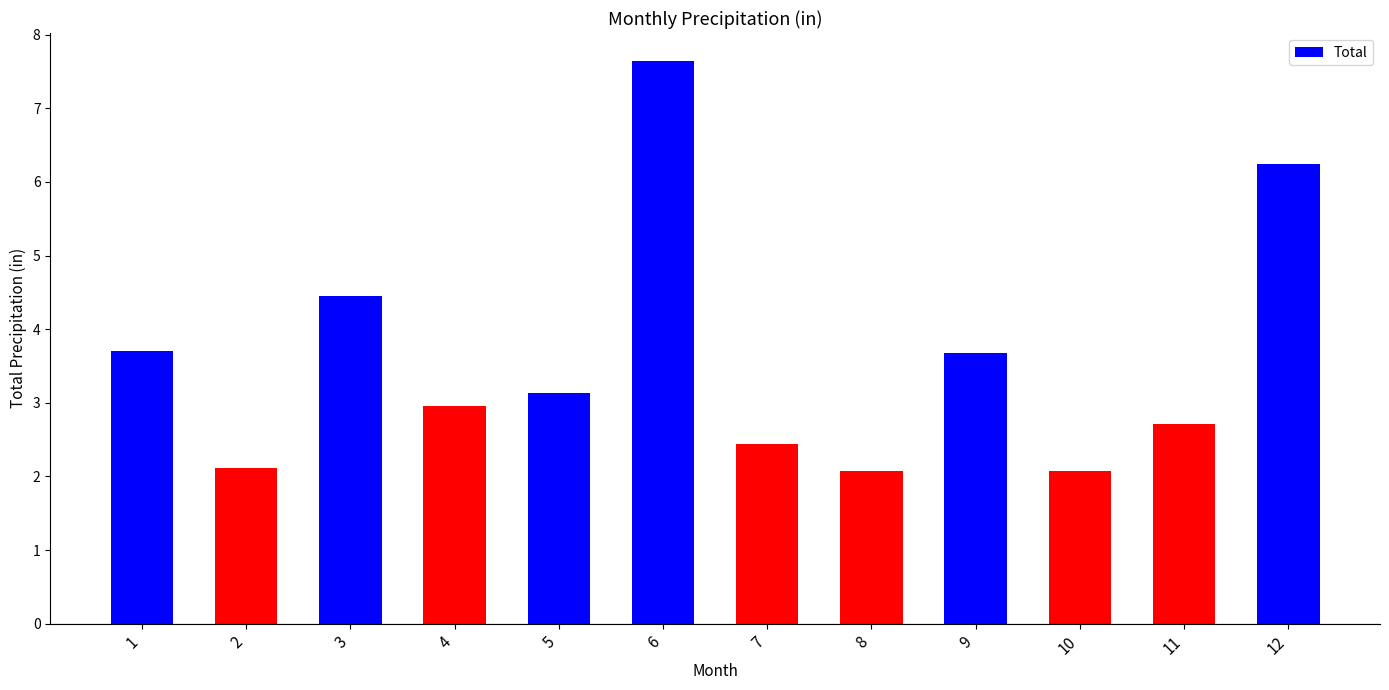

The value at 9 is 3.7. True or false?

True